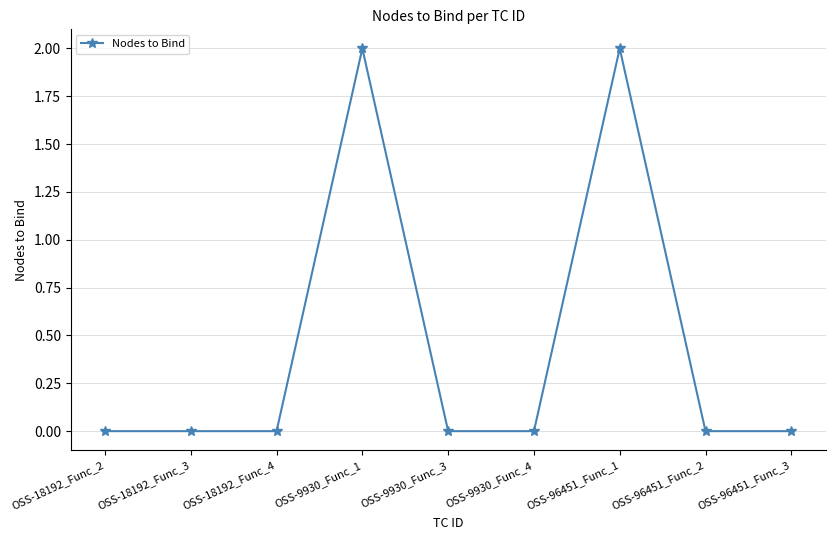

What is the difference between the values at OSS-9930_Func_1 and OSS-18192_Func_2?

2